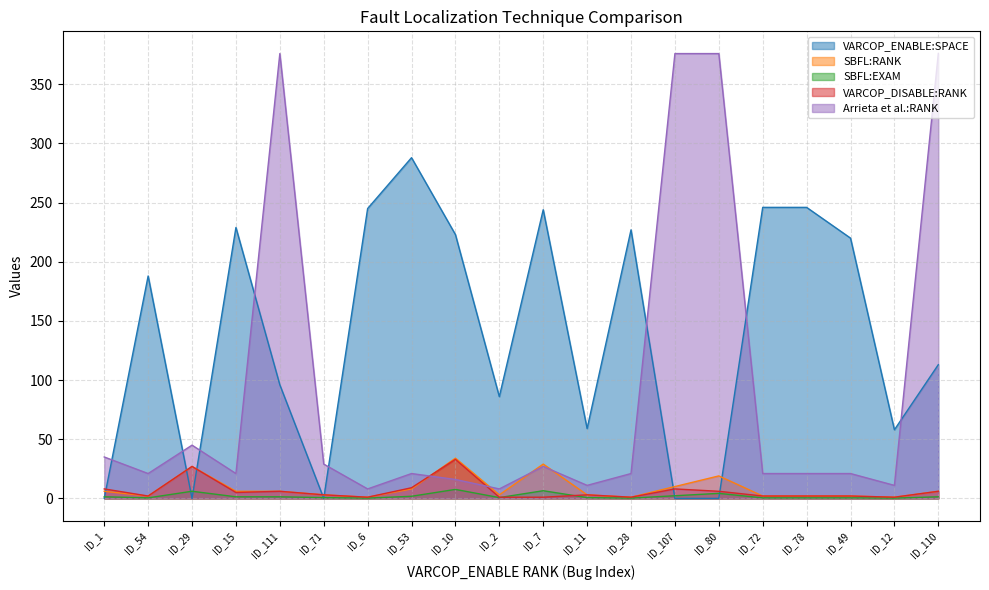

True or false: Arrieta et al.:RANK and VARCOP_DISABLE:RANK cross at least once.

True